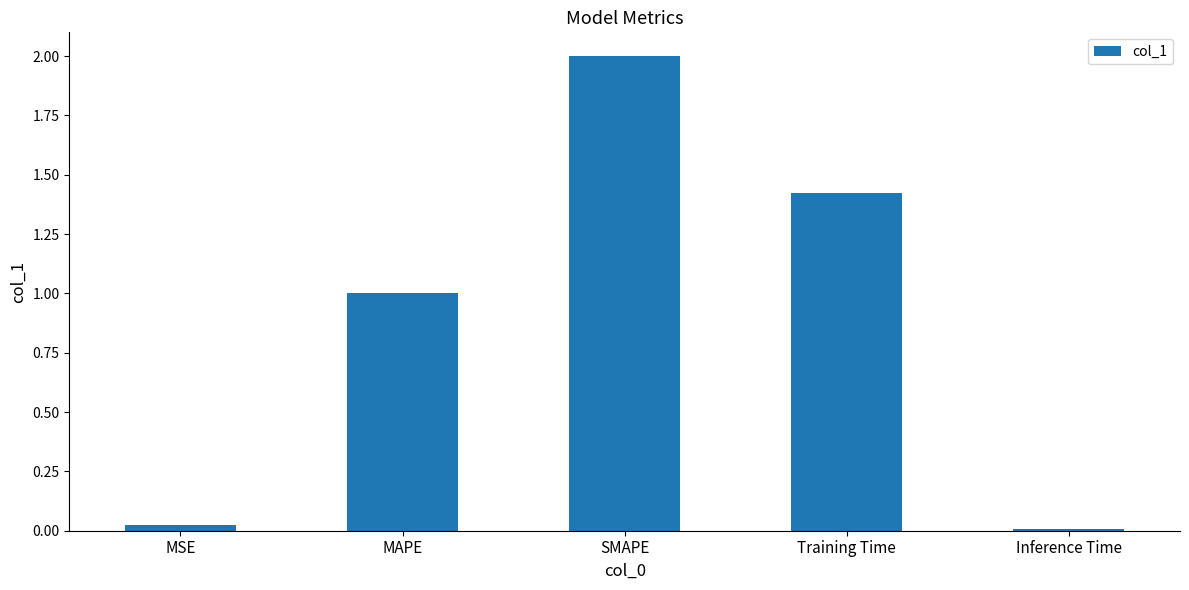

Approximately how many times larger is the value at MAPE compared to SMAPE?

0.5